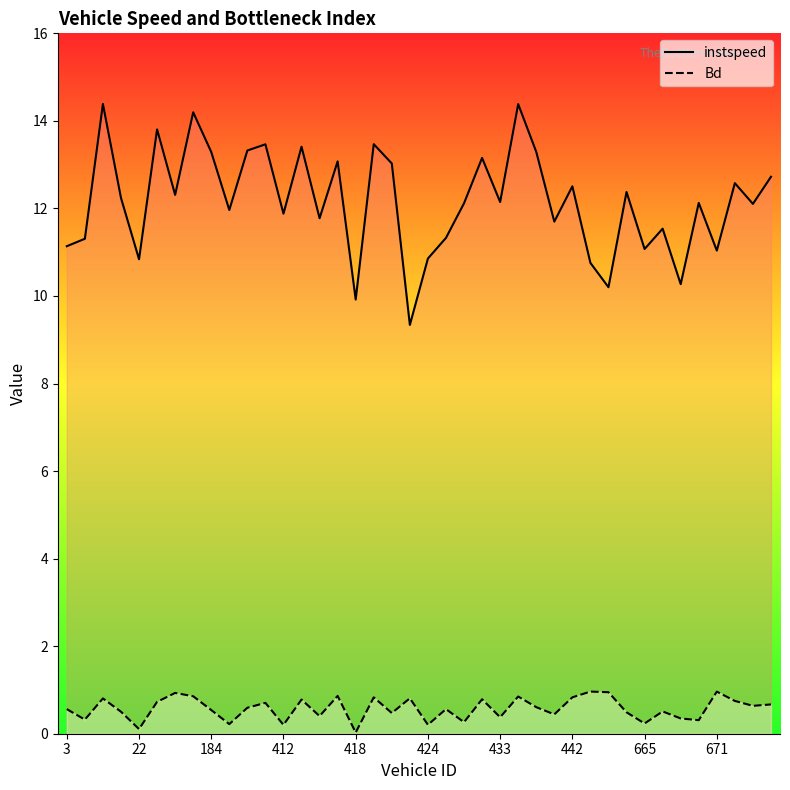

Rank the series by their maximum value, from highest to lowest.

instspeed, Bd